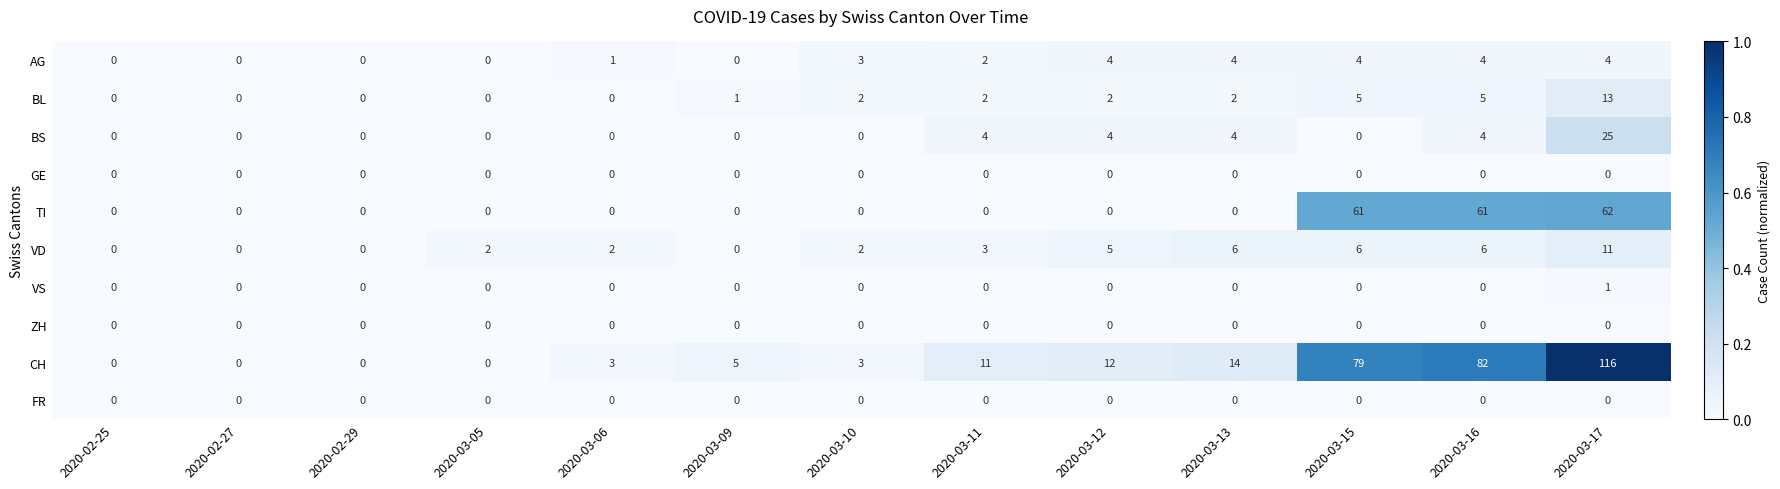

What is the total value across all series at 2020-03-10?

10